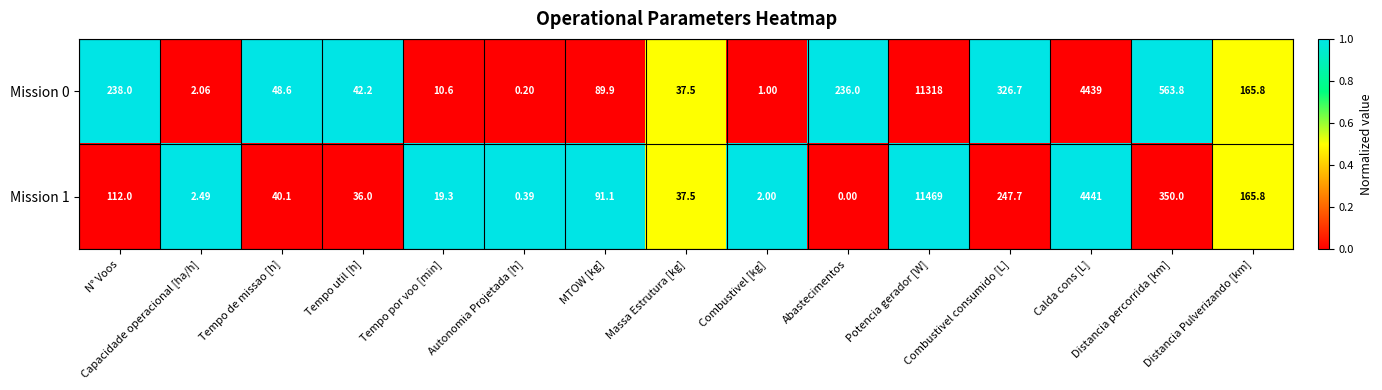

Rank the series by their average value, from lowest to highest.

Mission 1, Mission 0